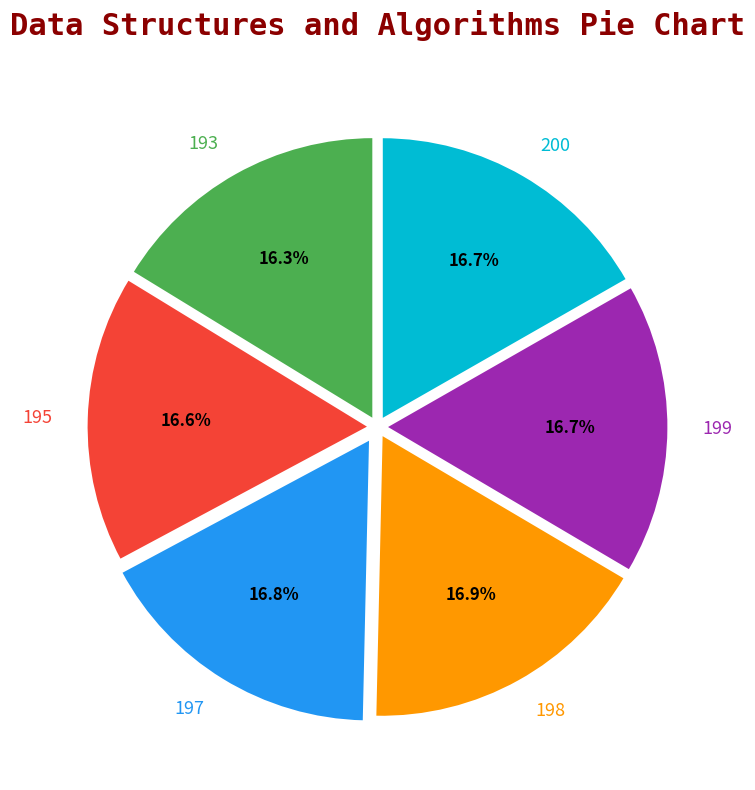

The 200 slice represents 17% of the pie. True or false?

True